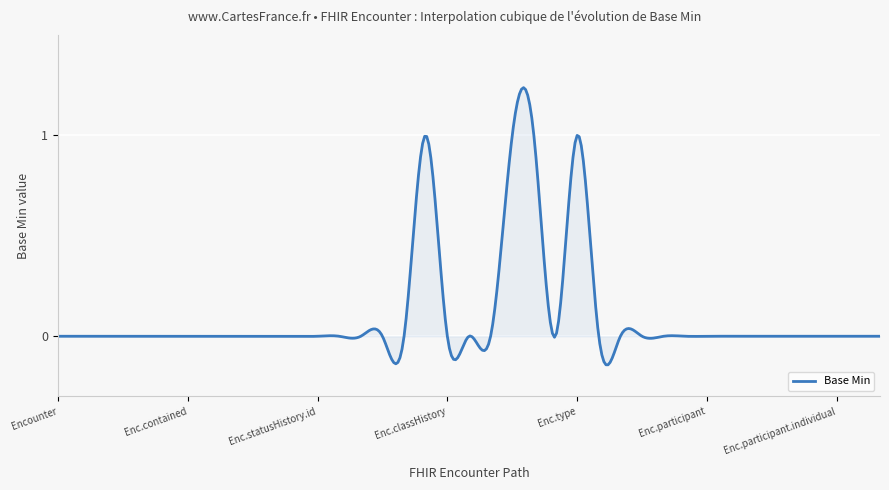

Rank the categories by value from highest to lowest.

Encounter.class, Encounter.classHistory.modifierExtension, Encounter.classHistory.class, Encounter.type, Encounter, Encounter.id, Encounter.meta, Encounter.implicitRules, Encounter.language, Encounter.text, Encounter.contained, Encounter.extension, Encounter.modifierExtension, Encounter.identifier, Encounter.status, Encounter.statusHistory, Encounter.statusHistory.id, Encounter.statusHistory.extension, Encounter.statusHistory.modifierExtension, Encounter.statusHistory.status, Encounter.statusHistory.period, Encounter.classHistory, Encounter.classHistory.id, Encounter.classHistory.extension, Encounter.classHistory.period, Encounter.serviceType, Encounter.priority, Encounter.subject, Encounter.episodeOfCare, Encounter.basedOn, Encounter.participant, Encounter.participant.id, Encounter.participant.extension, Encounter.participant.modifierExtension, Encounter.participant.type, Encounter.participant.period, Encounter.participant.individual, Encounter.appointment, Encounter.period